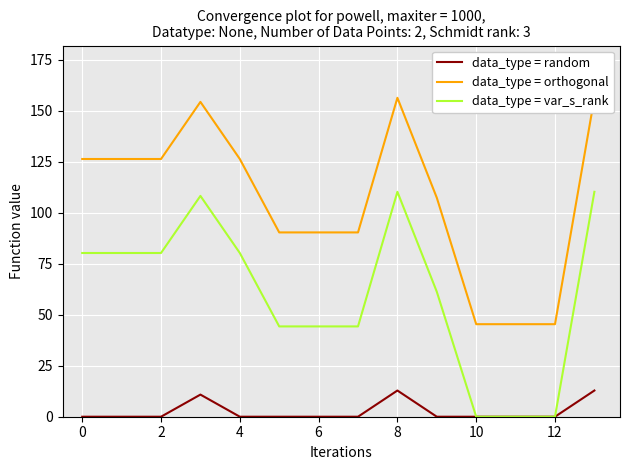

Reading left to right, what are all the values shown in this chart?

data_type = random: 0.0	0.0	0.0	10.8	0.0	0.0	0.0	0.0	12.8	0.0	0.0	0.0	0.0	12.8
data_type = orthogonal: 126.4	126.4	126.4	154.4	126.4	90.4	90.4	90.4	156.4	107.4	45.4	45.4	45.4	156.4
data_type = var_s_rank: 80.3	80.3	80.3	108.3	80.3	44.3	44.3	44.3	110.3	61.3	0.0	0.0	0.0	110.3